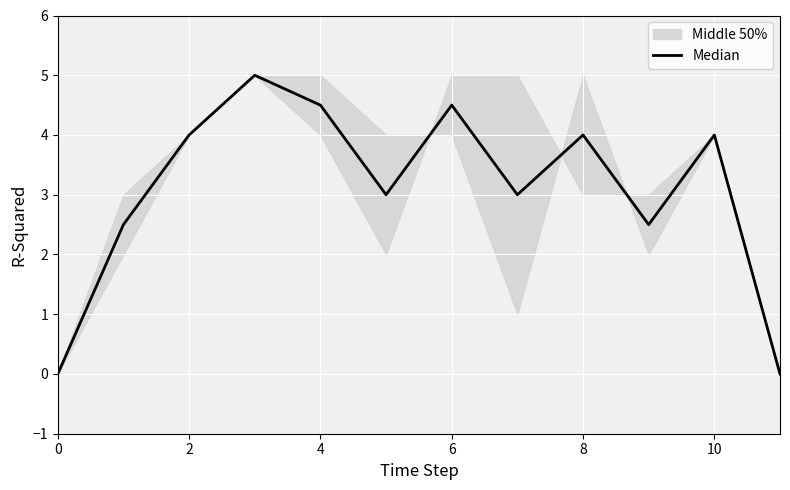

What is the difference between the maximum and minimum values?

5.0